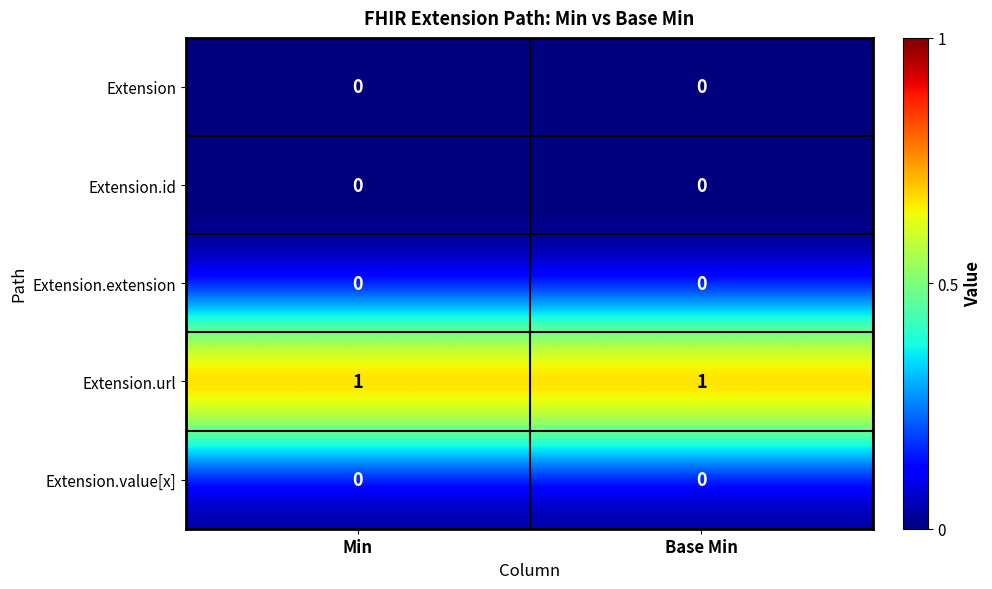

What is the total value across all series at Min?

1